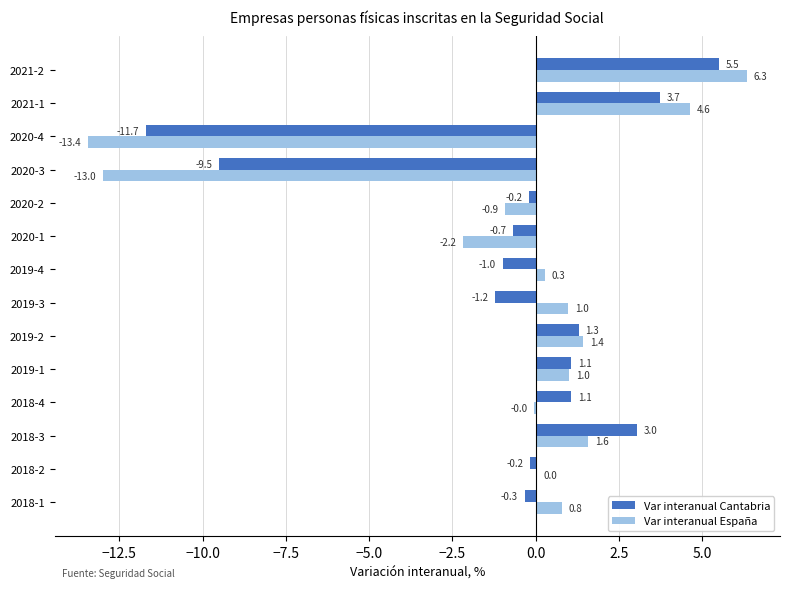

What is the highest value of the Var interanual España series?

6.3